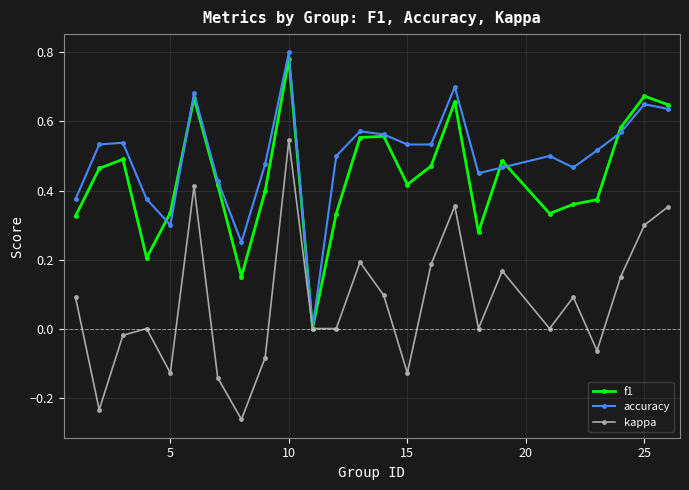

True or false: kappa has more than 0 interior local peaks.

True